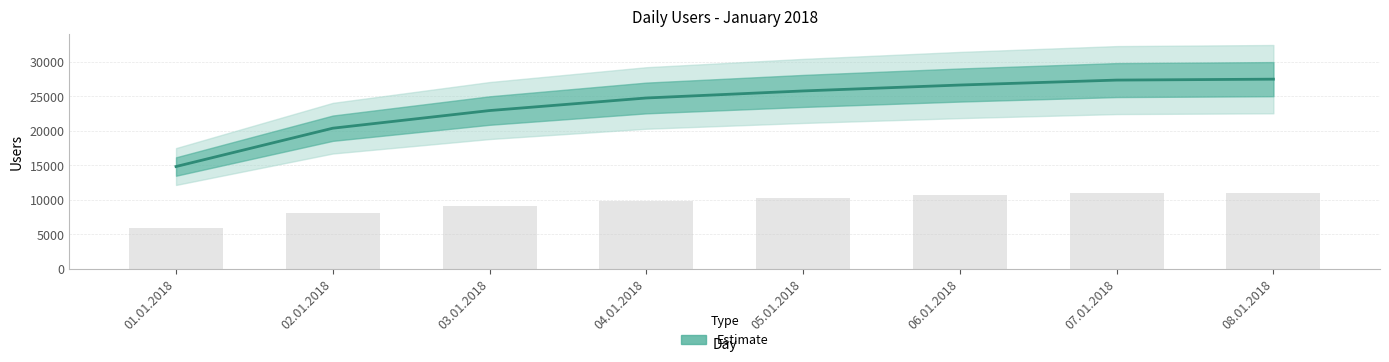

List the labels in order of value, smallest first.

01.01.2018, 02.01.2018, 03.01.2018, 04.01.2018, 05.01.2018, 06.01.2018, 07.01.2018, 08.01.2018